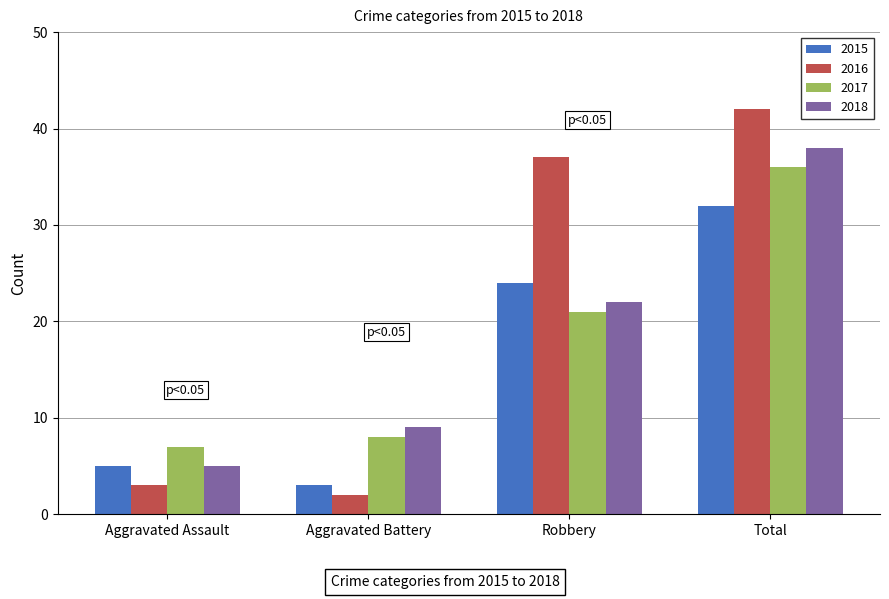

Reading right to left, transcribe all the data shown in this chart.

2015: 32	24	3	5
2016: 42	37	2	3
2017: 36	21	8	7
2018: 38	22	9	5